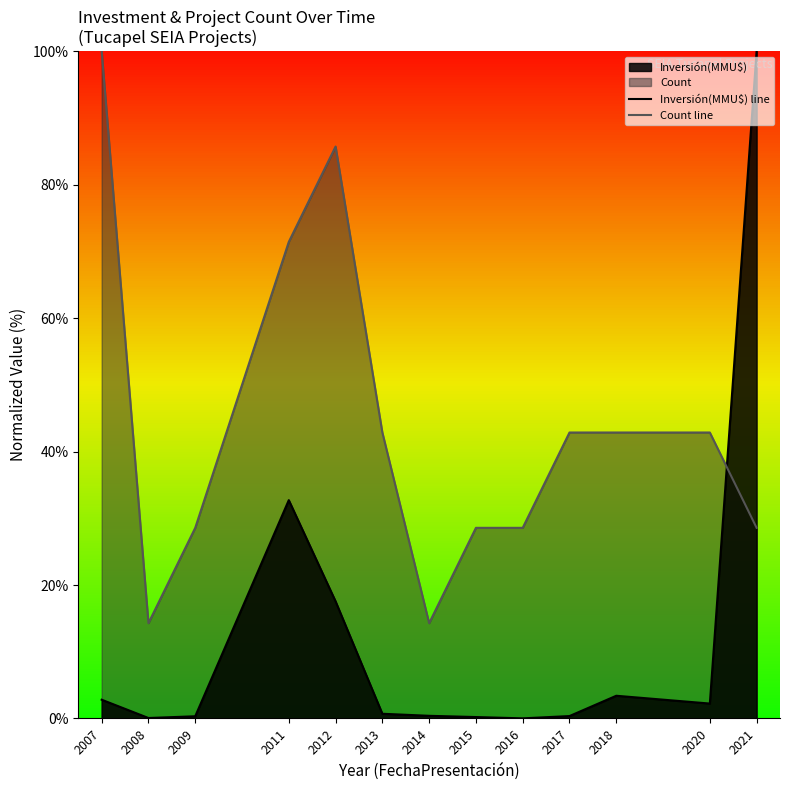

Which series has the largest range (max minus min)?

Inversión(MMU$) line